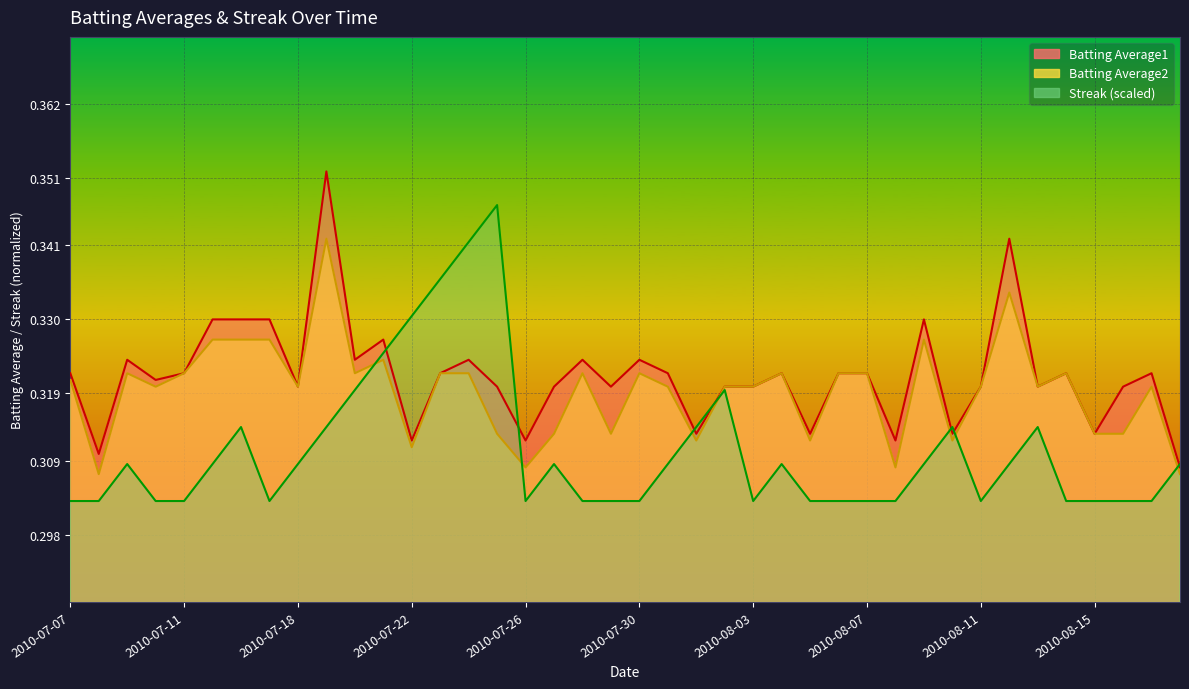

What is the total value across all series at 2010-07-09?

1.0